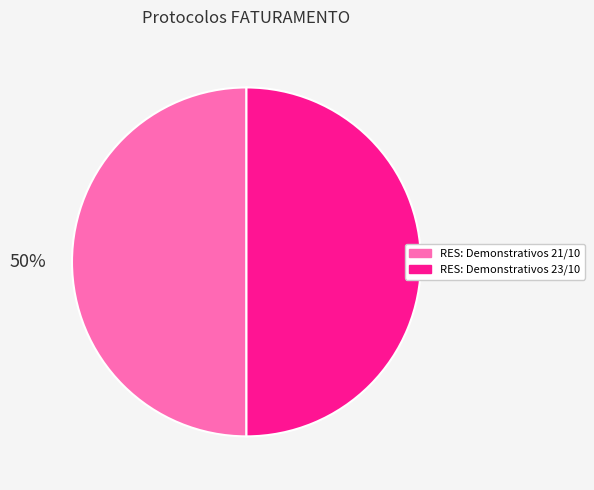

To the nearest percent, what percentage of the pie is RES: Demonstrativos 23/10?

50%